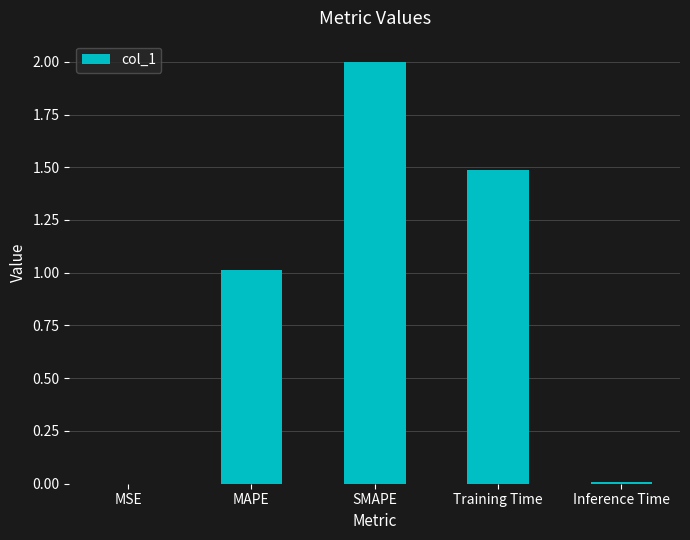

What is the maximum value shown in the chart?

2.0